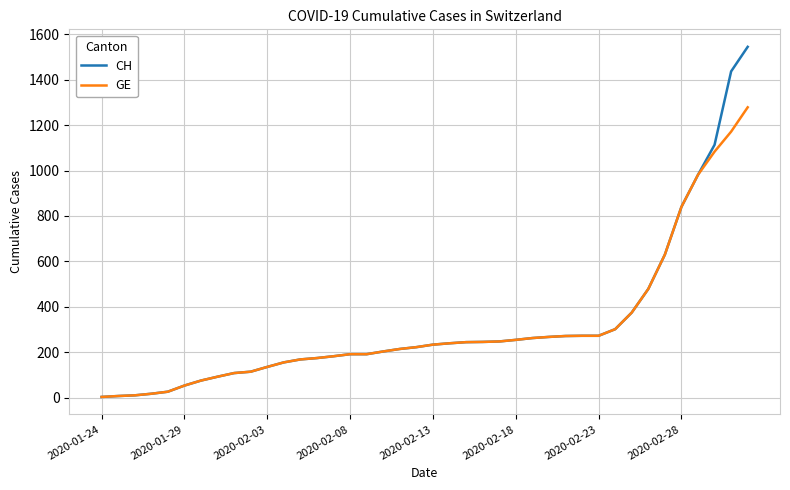

What is the highest value of the CH series?

1544